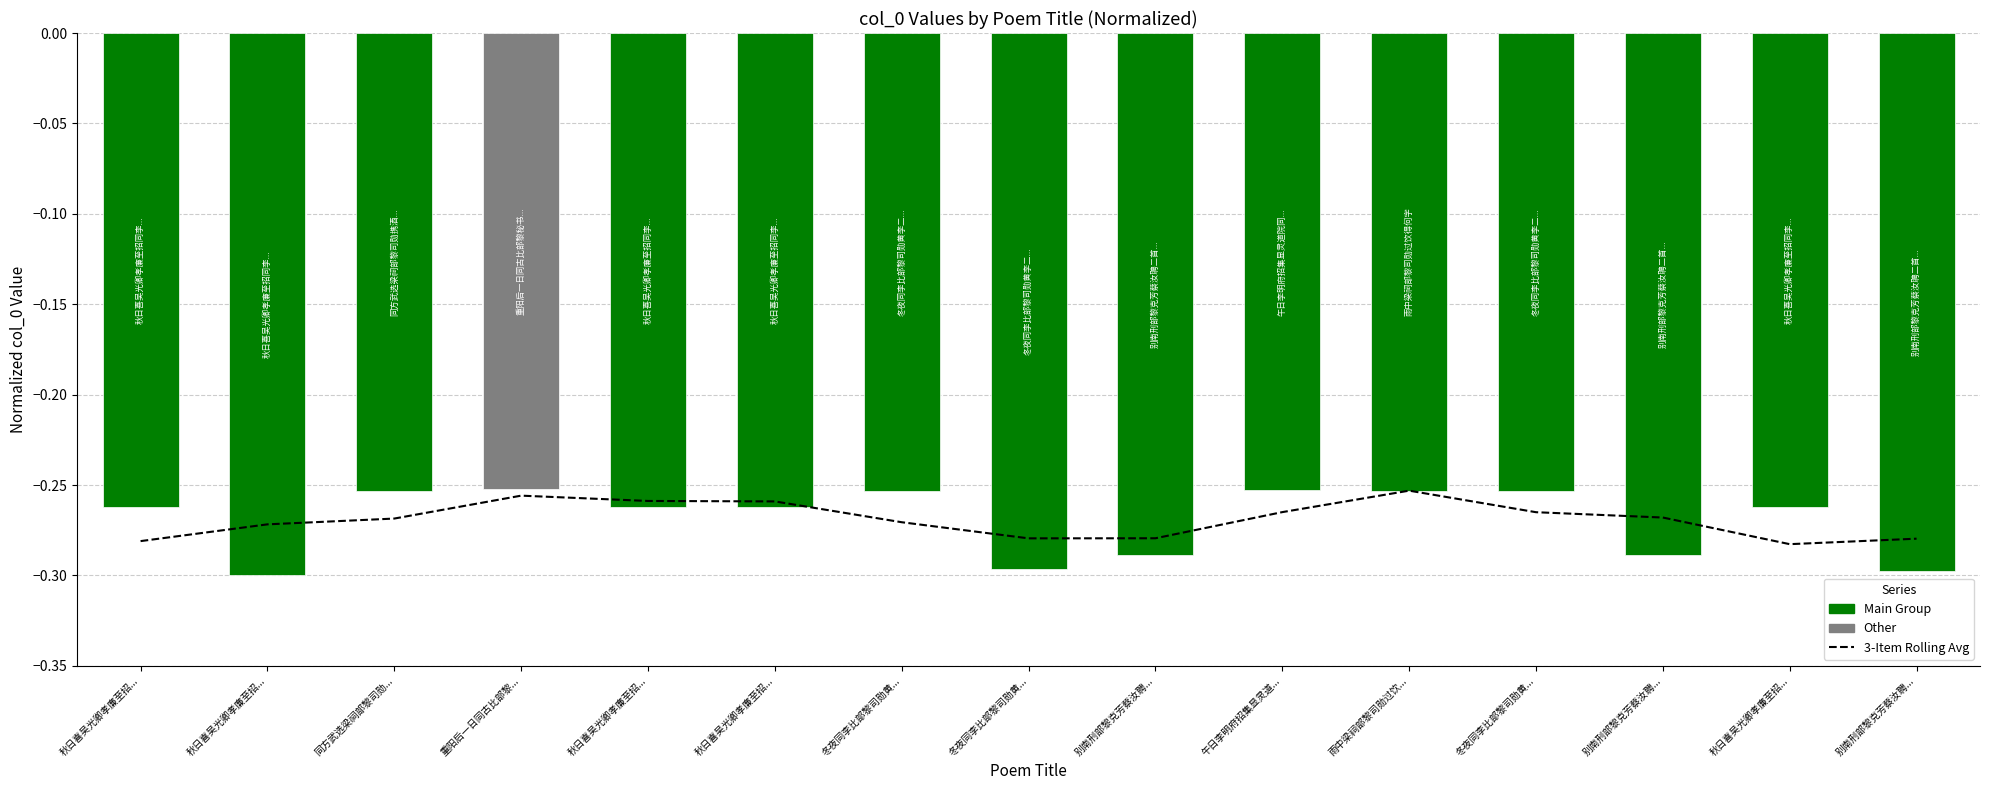

Reading left to right, transcribe all the data shown in this chart.

-0.3	-0.3	-0.3	-0.3	-0.3	-0.3	-0.3	-0.3	-0.3	-0.3	-0.3	-0.3	-0.3	-0.3	-0.3